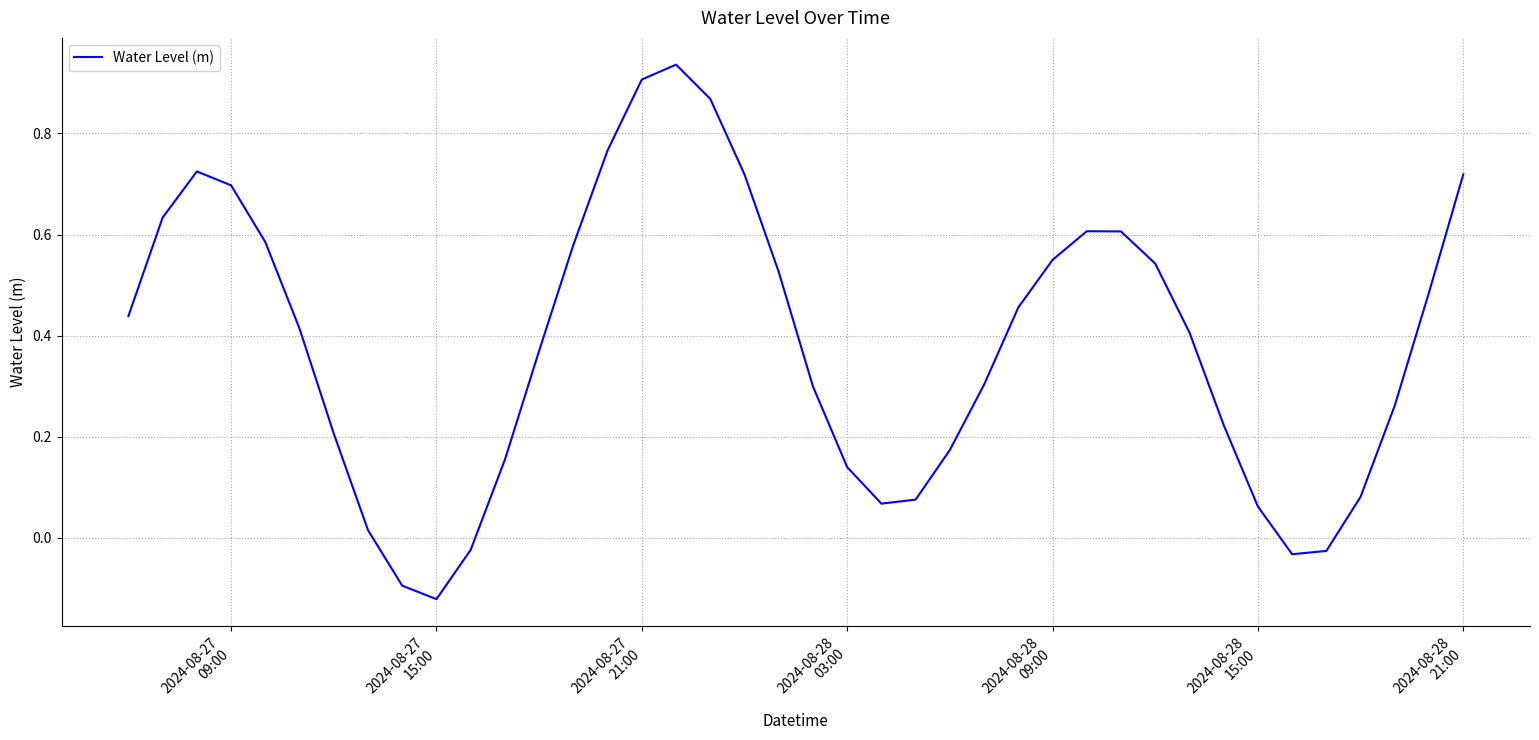

Does the chart display data point markers on the line(s)?

No